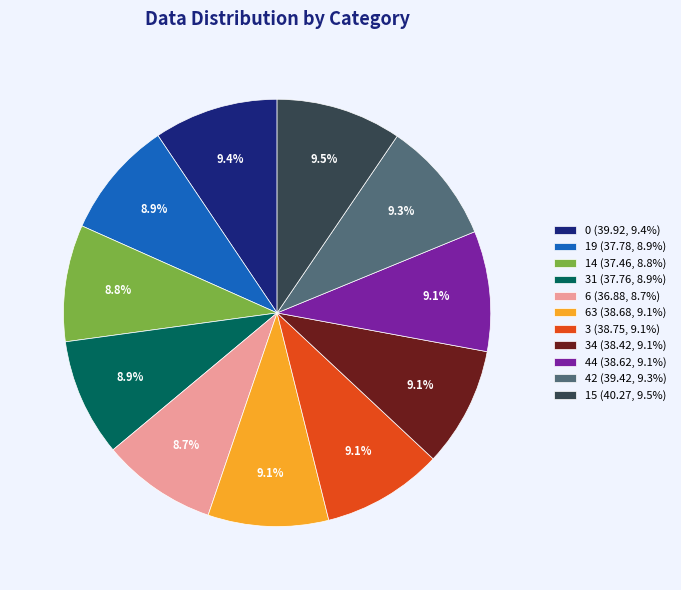

What is the ratio of the value at 19 (37.78, 8.9%) to the value at 15 (40.27, 9.5%)?

0.9